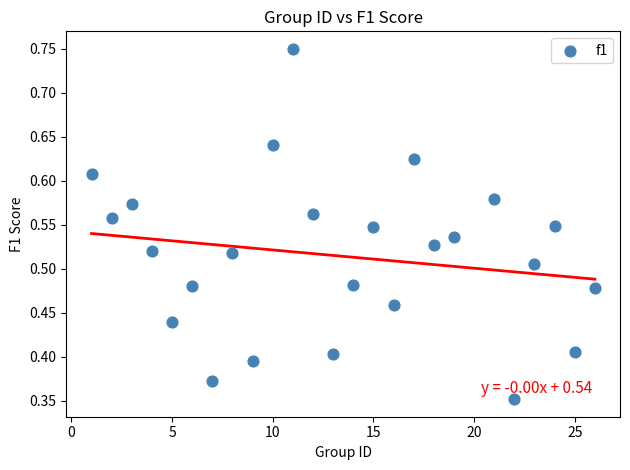

What is the range of X values (max minus min)?

25.0